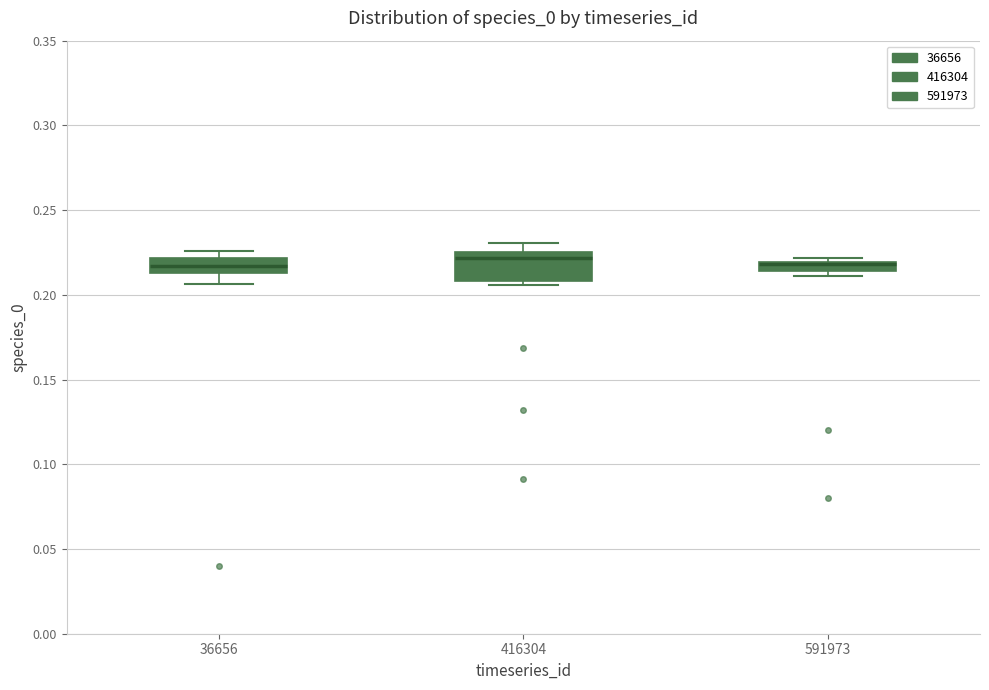

Comparing the boxes themselves (not the whiskers), which one is the tallest?

416304